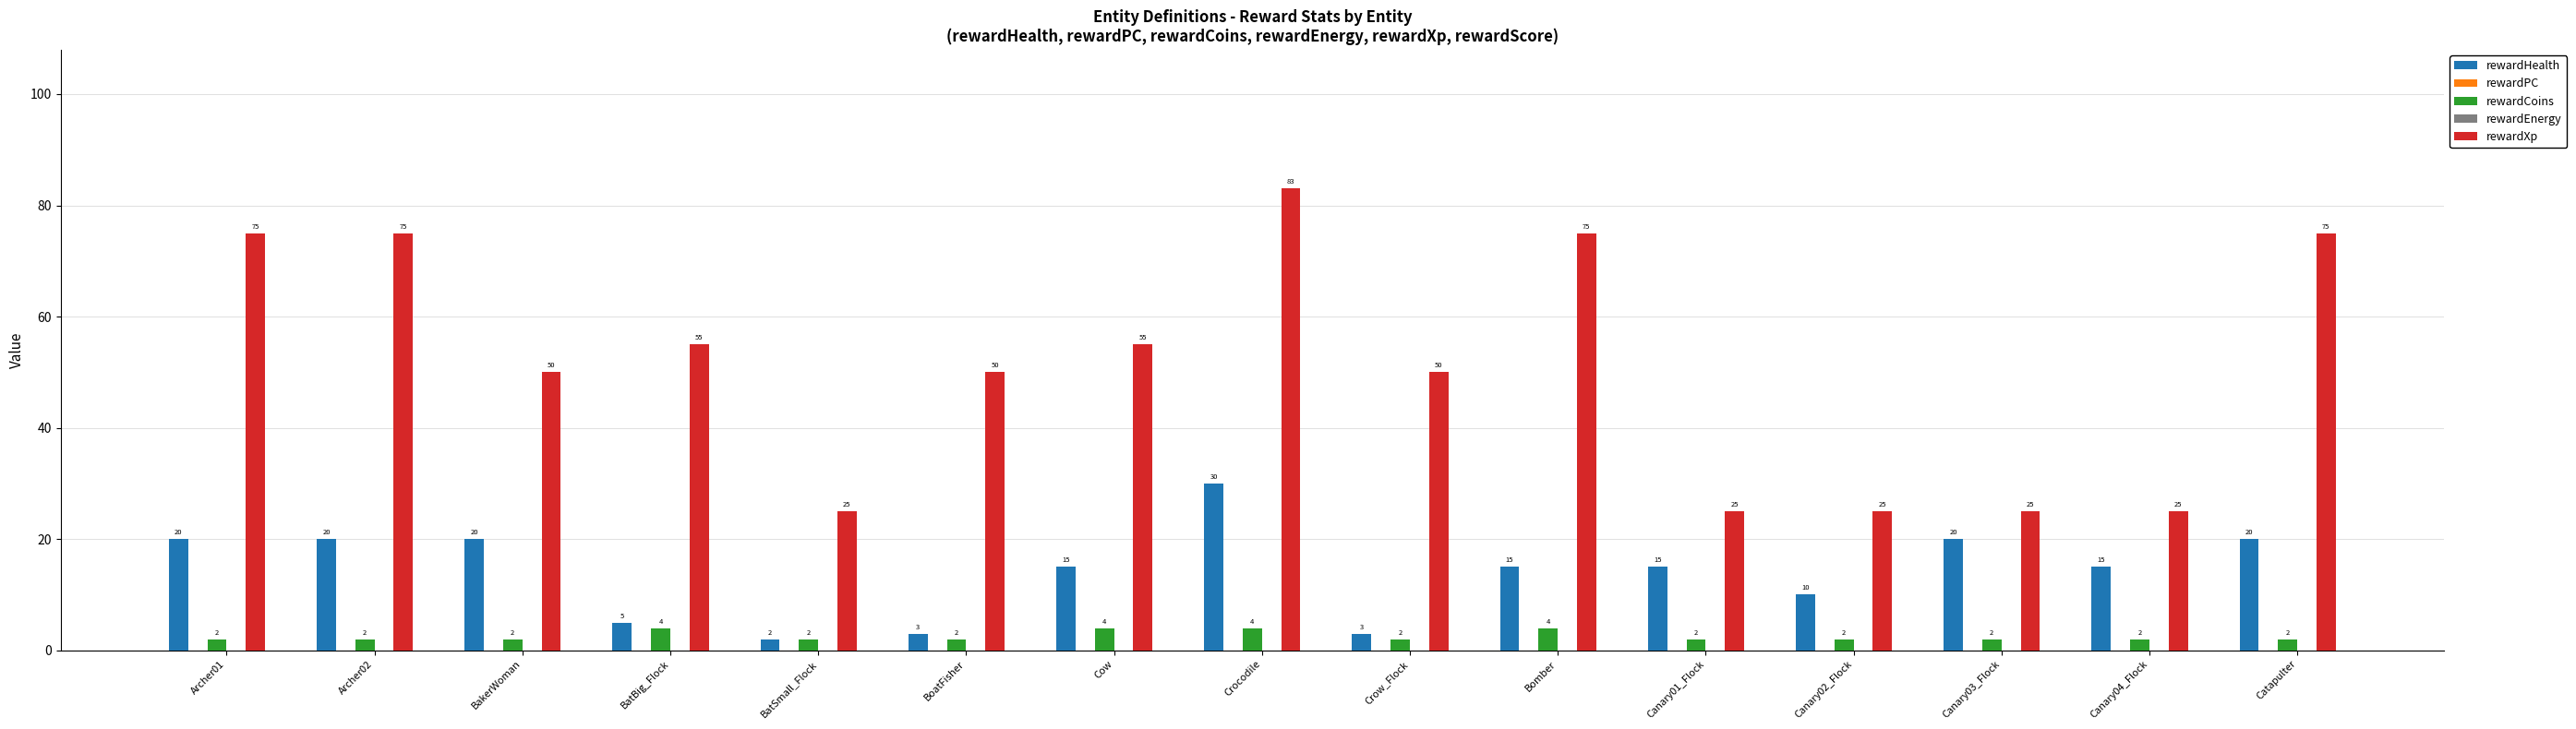

Which category has the lowest value in the rewardCoins series?

Archer01